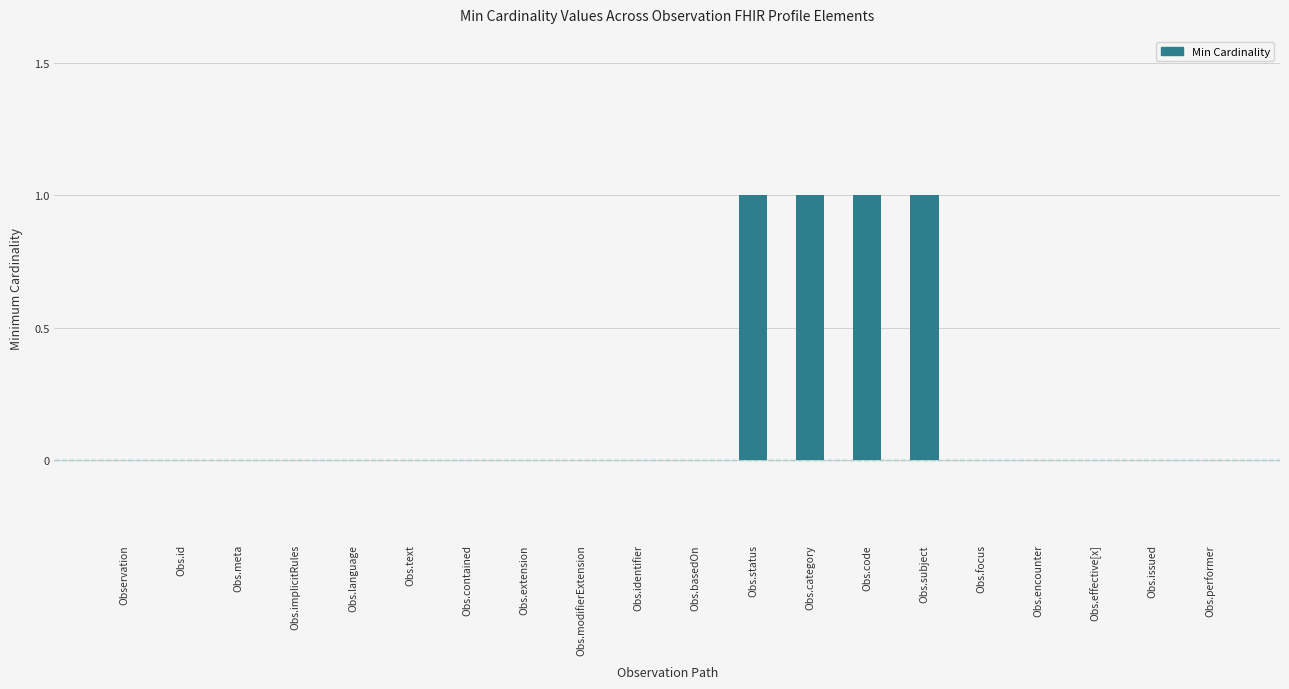

Reading left to right, list all the values displayed in this chart.

Observation=0	Obs.id=0	Obs.meta=0	Obs.implicitRules=0	Obs.language=0	Obs.text=0	Obs.contained=0	Obs.extension=0	Obs.modifierExtension=0	Obs.identifier=0	Obs.basedOn=0	Obs.status=1	Obs.category=1	Obs.code=1	Obs.subject=1	Obs.focus=0	Obs.encounter=0	Obs.effective[x]=0	Obs.issued=0	Obs.performer=0